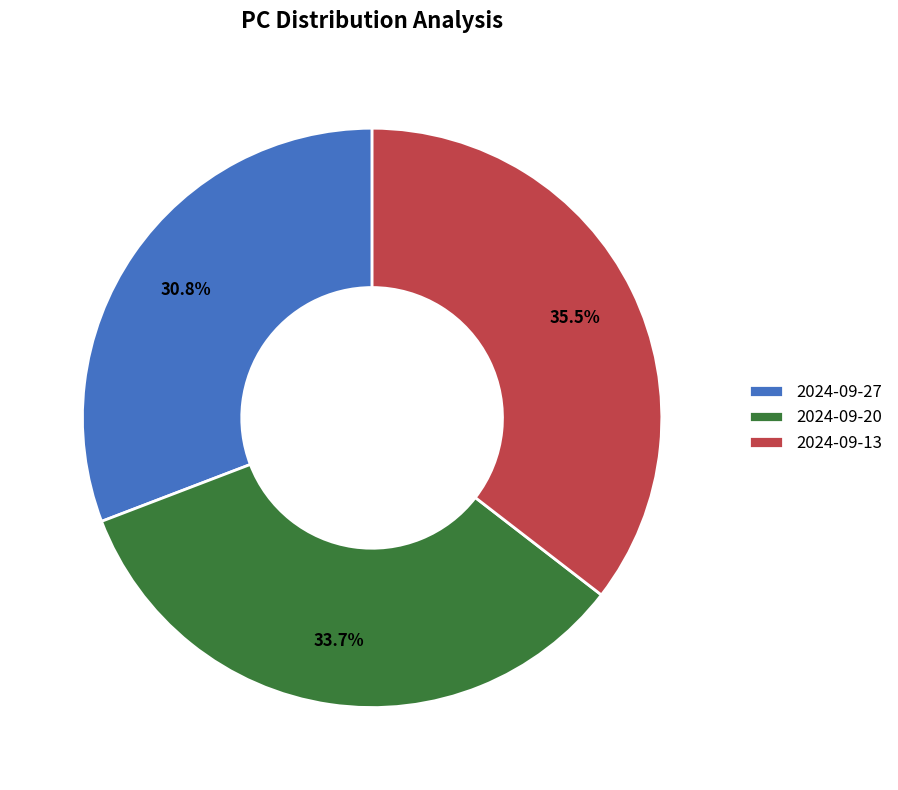

Rank the categories by value from lowest to highest.

2024-09-27, 2024-09-20, 2024-09-13